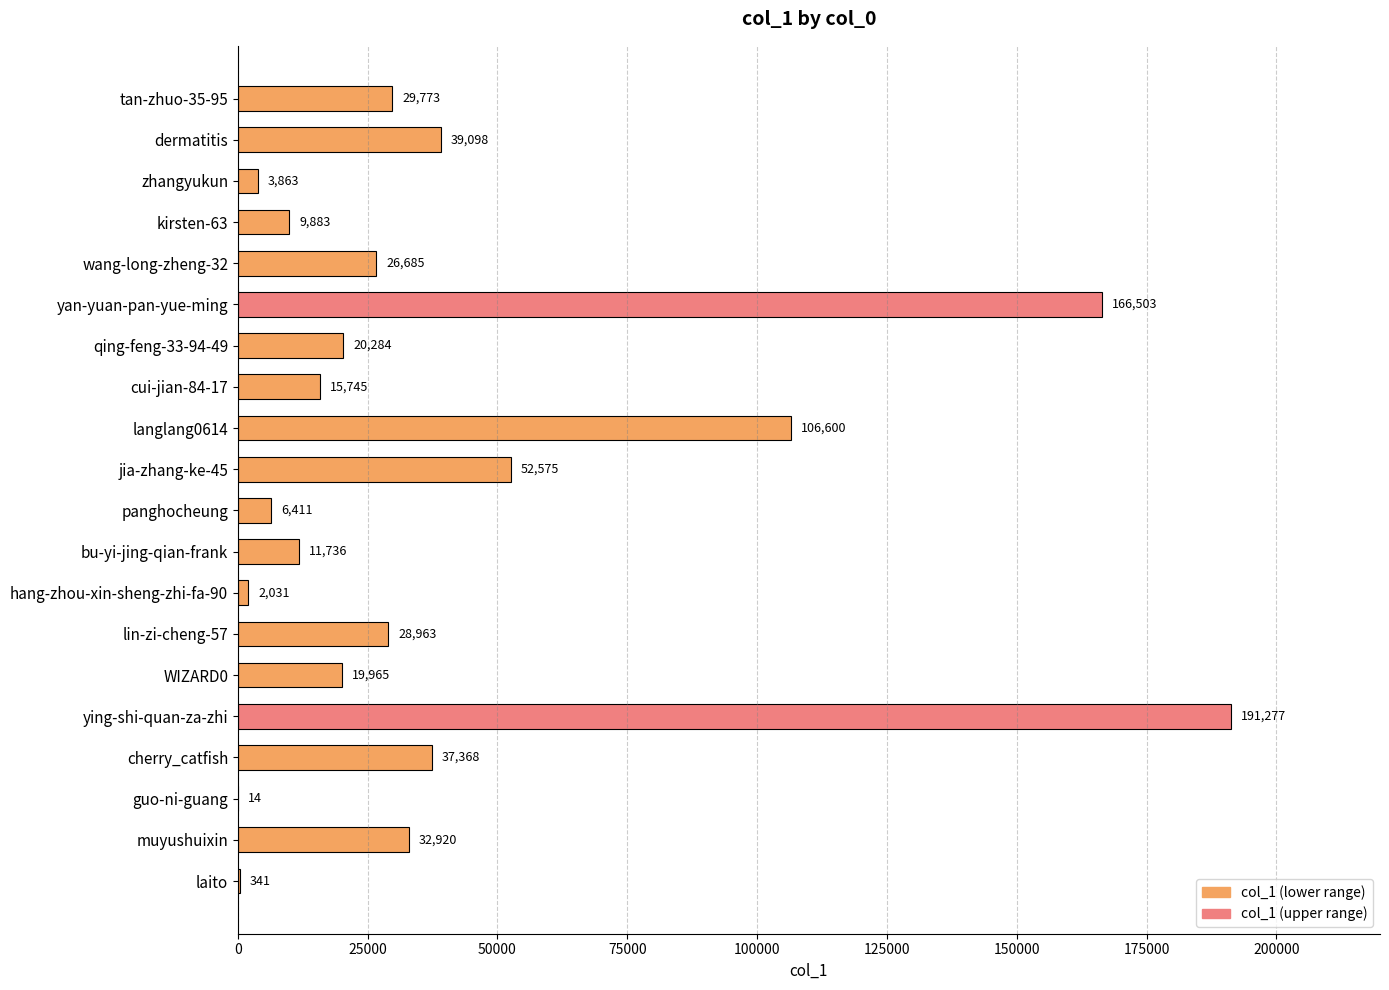

At which label is the value closest to 95645?

langlang0614